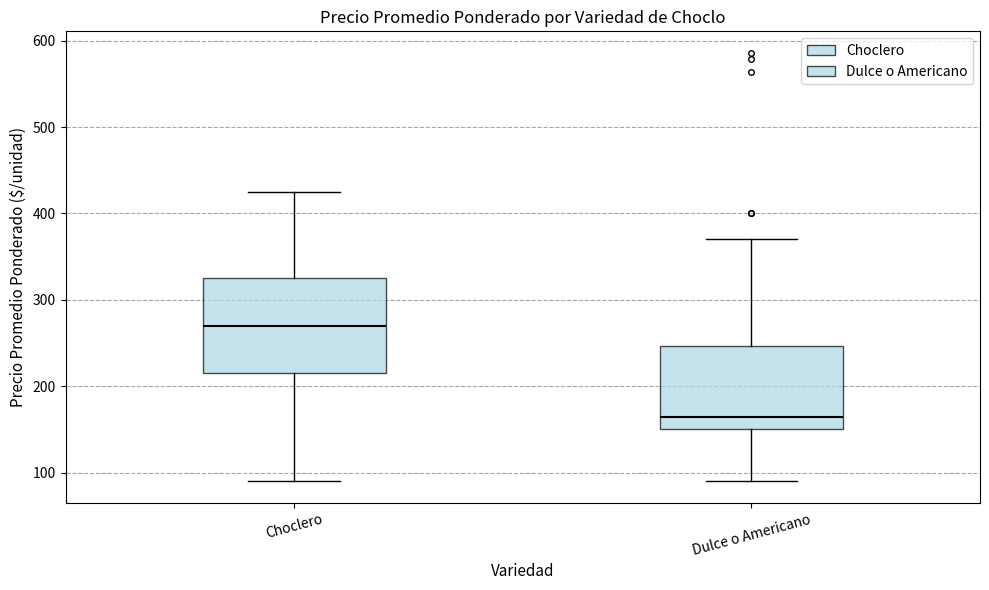

Where is the lower edge of the box for Choclero on the y-axis? The values are not printed on the chart, so give them approximately, as read against the axis.

220